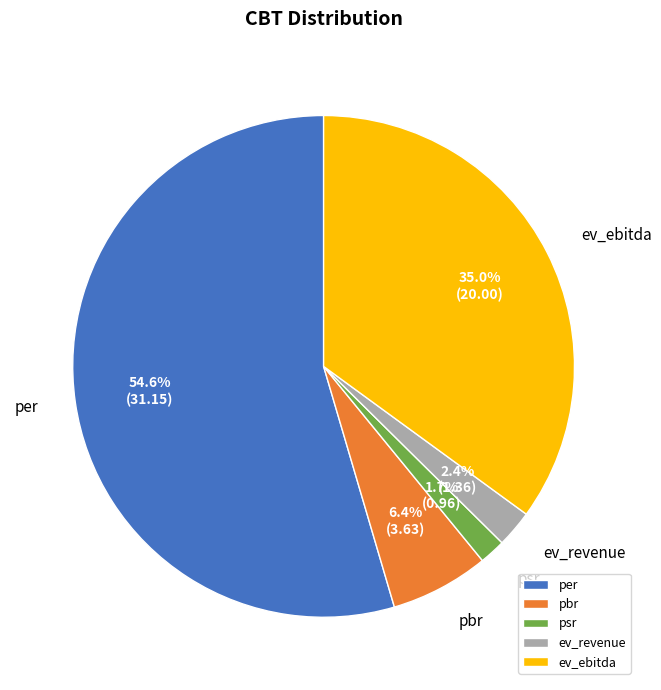

What percentage is the psr slice, to the nearest percent?

2%